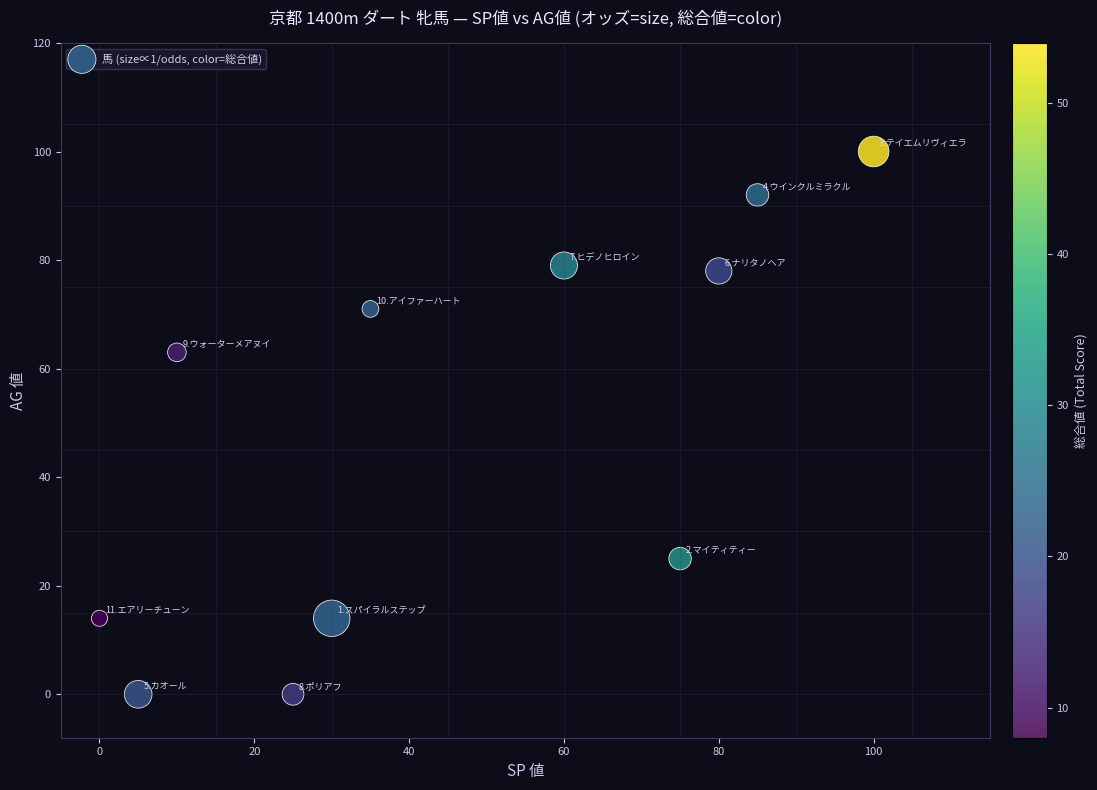

What is the average Y value?

49